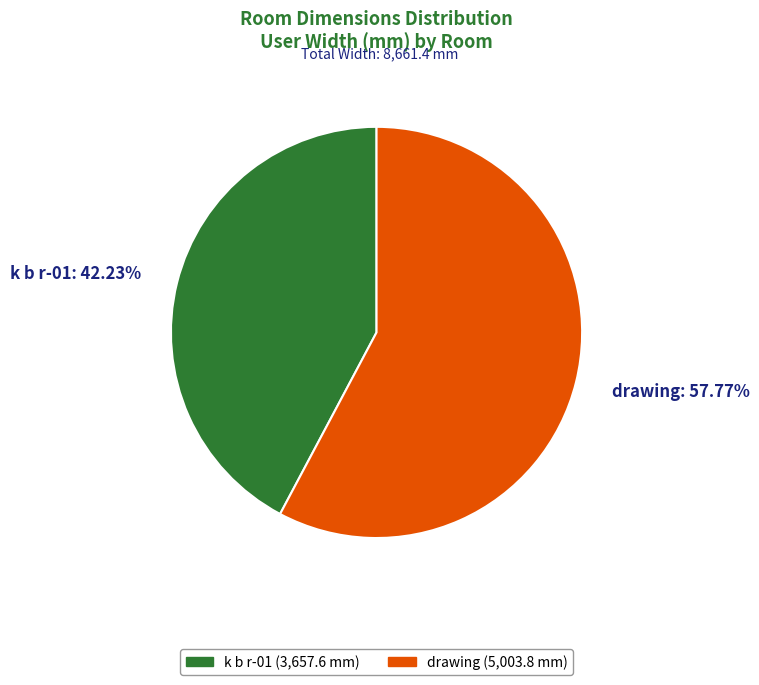

Rank the categories by value from lowest to highest.

k b r-01, drawing